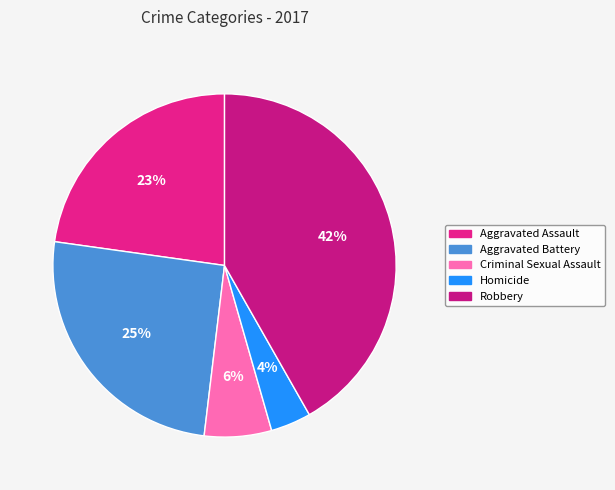

How many segments does this pie chart have?

5